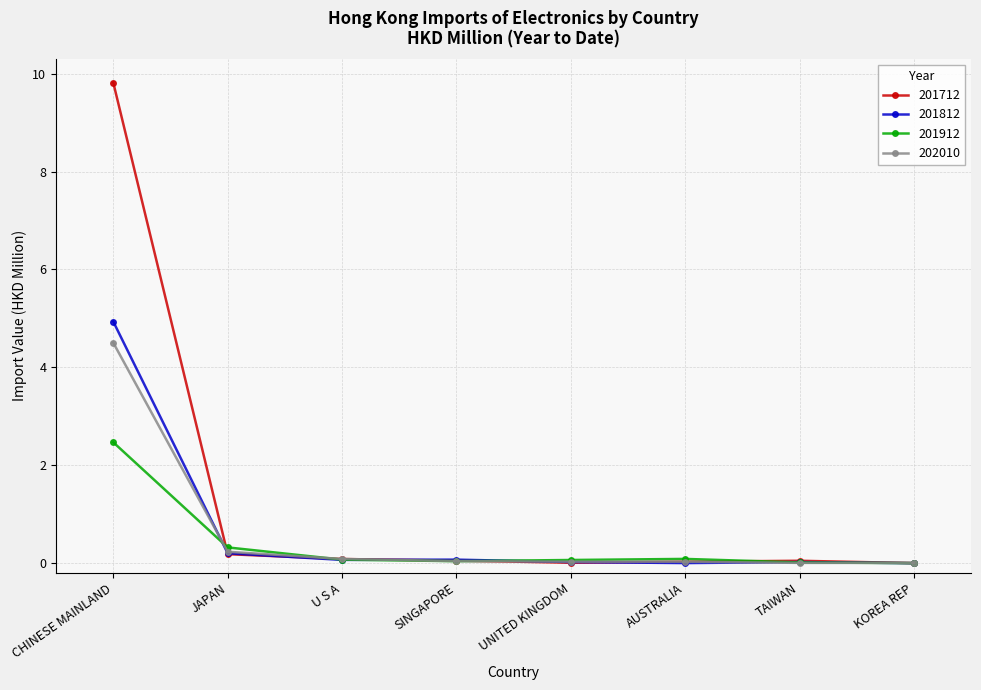

Which series has the largest range (max minus min)?

201712